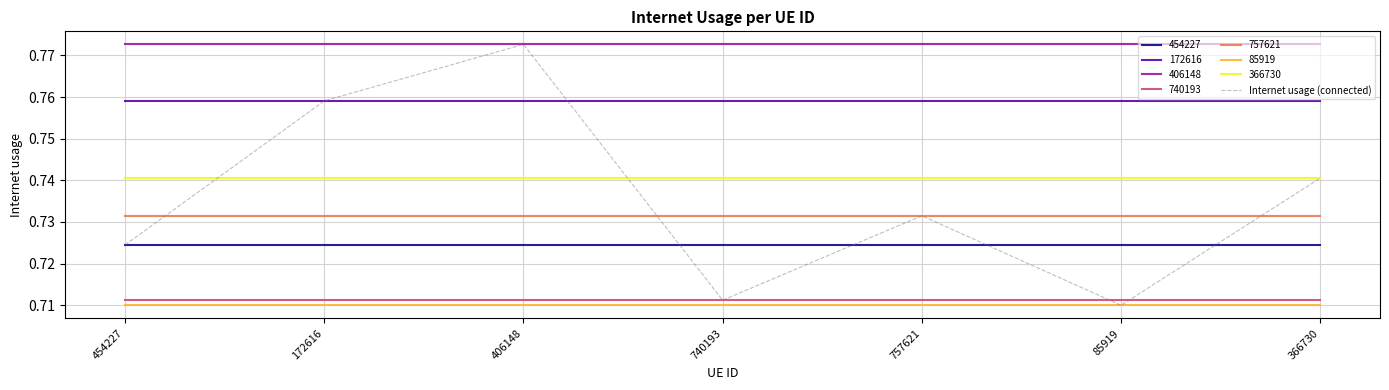

The 740193 series shows 1.2 at 406148. True or false?

False